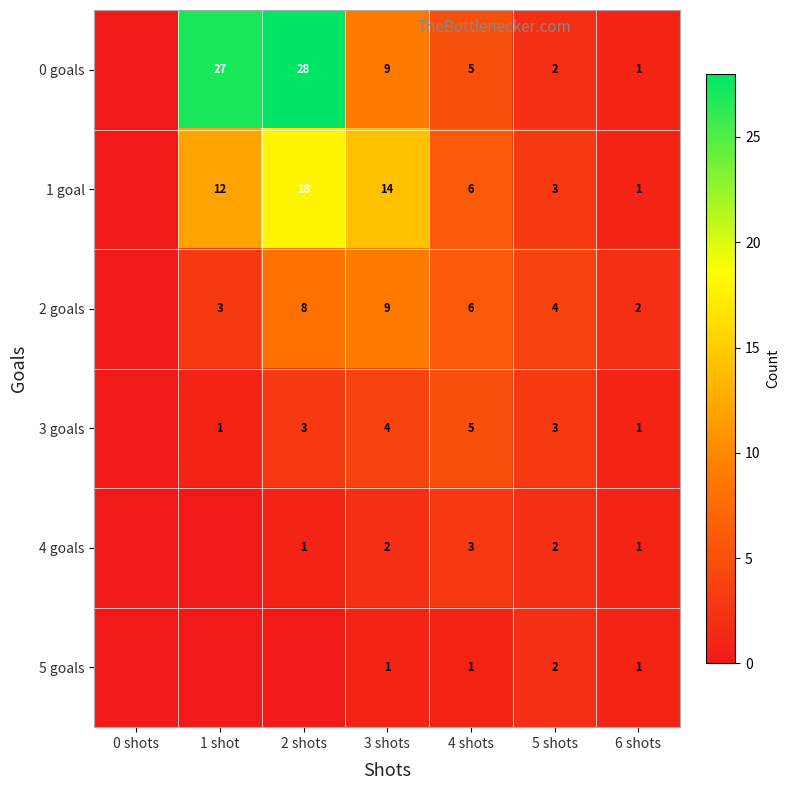

Is the value of 1 goal at 3 shots greater than the value of 3 goals at 6 shots?

Yes